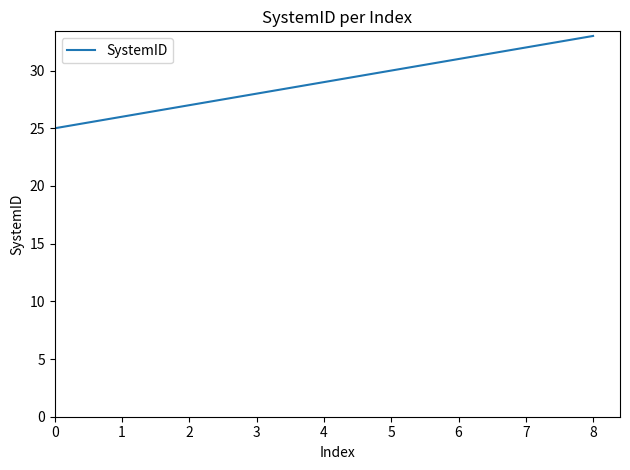

What is the maximum value shown in the chart?

33